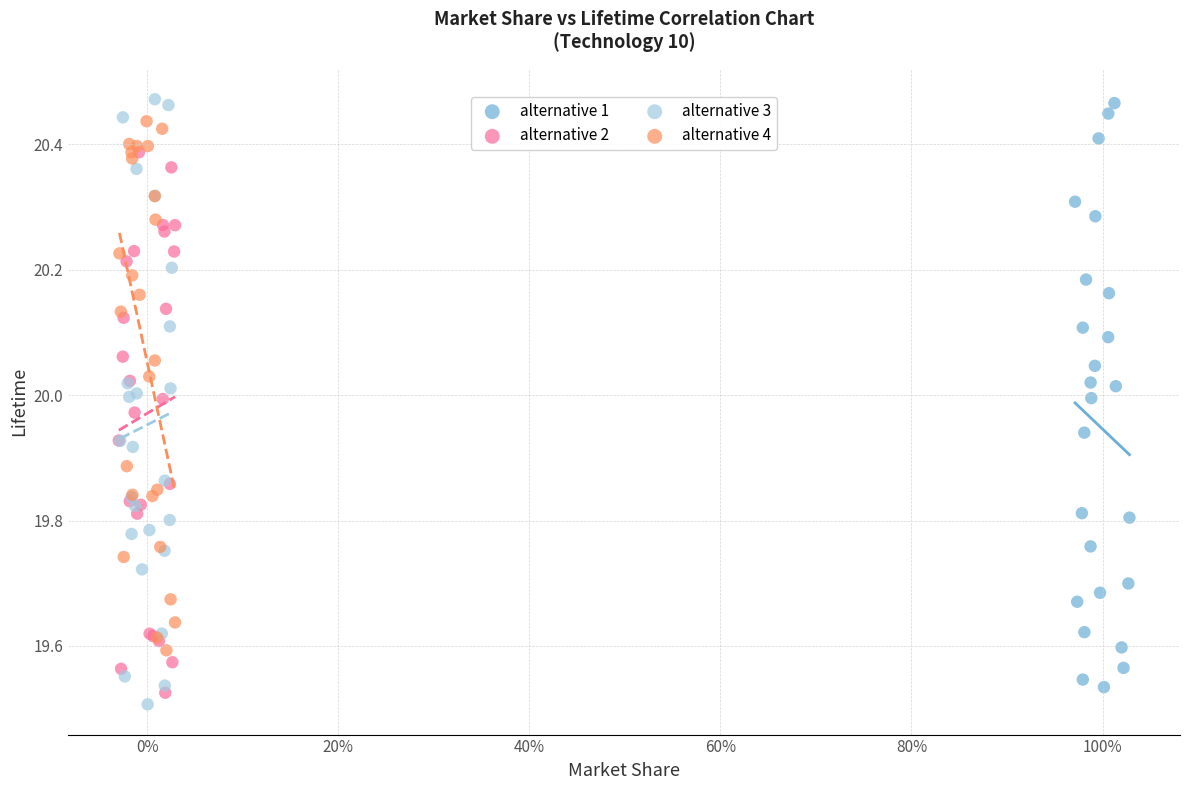

What are all the series names shown in the legend?

alternative 1, alternative 2, alternative 3, alternative 4